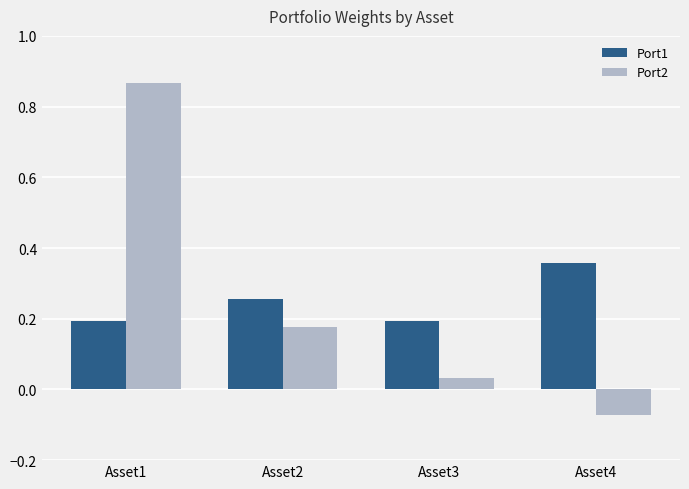

The Port1 series shows 0.2 at Asset1. True or false?

True